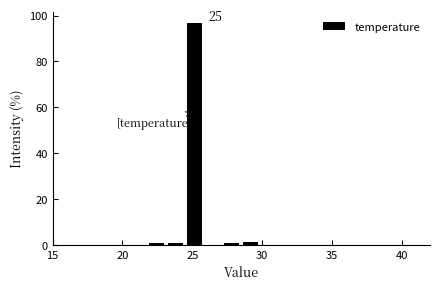

Around what value on the x-axis is the tallest bar? Give the approximate position of its centre, as read against the axis.

25.0